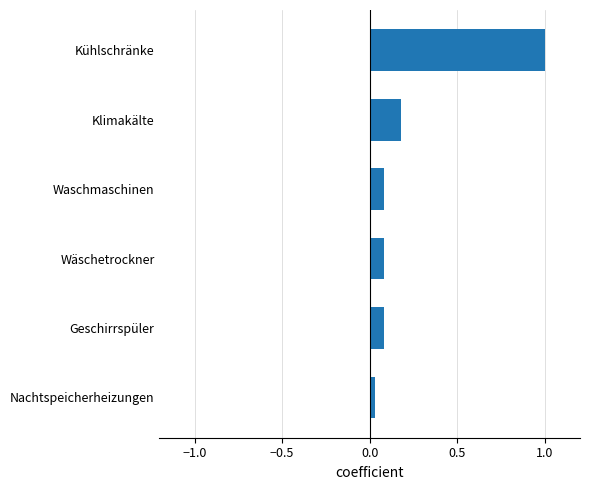

The chart shows a value of 1.0 at Kühlschränke. True or false?

True